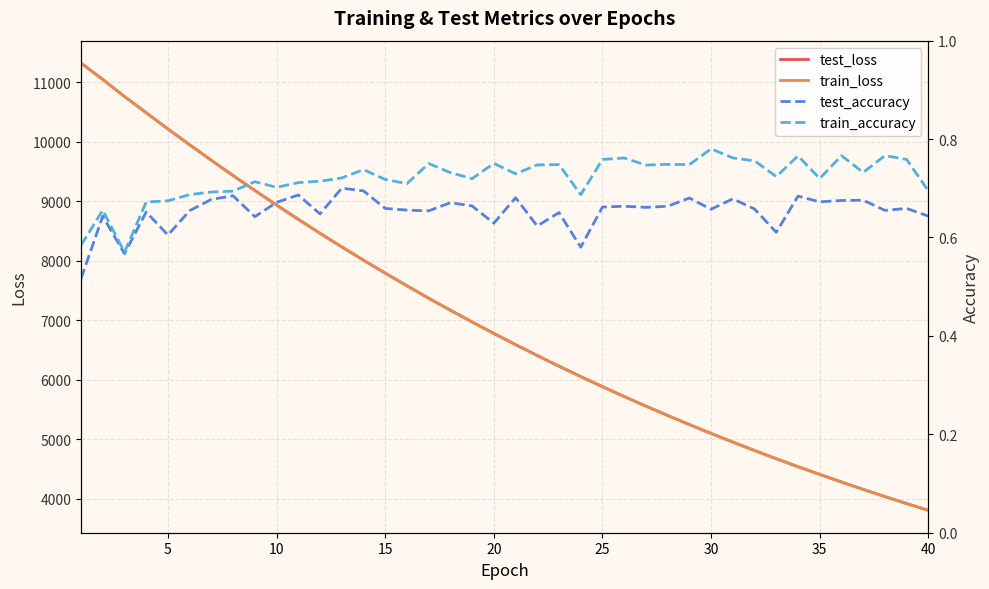

Does the chart display data point markers on the line(s)?

No